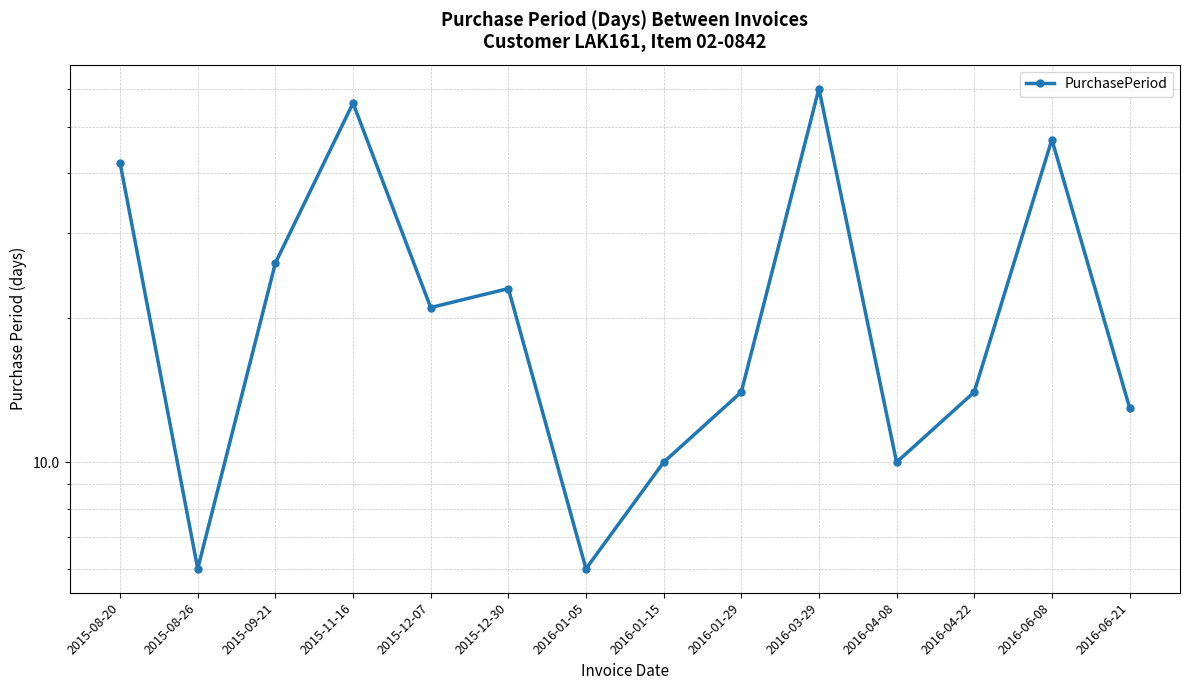

How many interior local valleys (lower than both neighbors) does the data have?

4